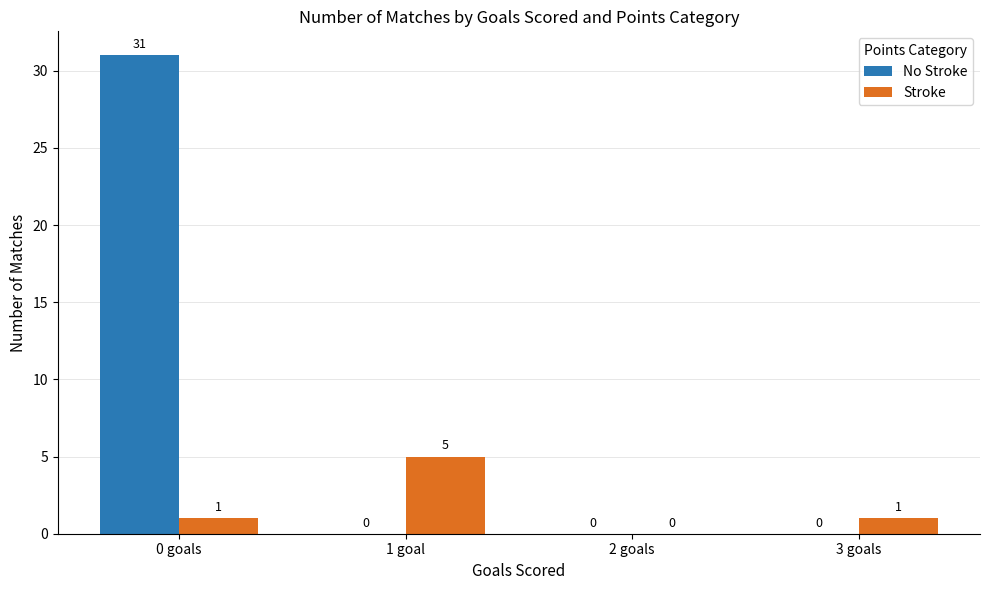

True or false: No Stroke has a value of 11 at 3 goals.

False